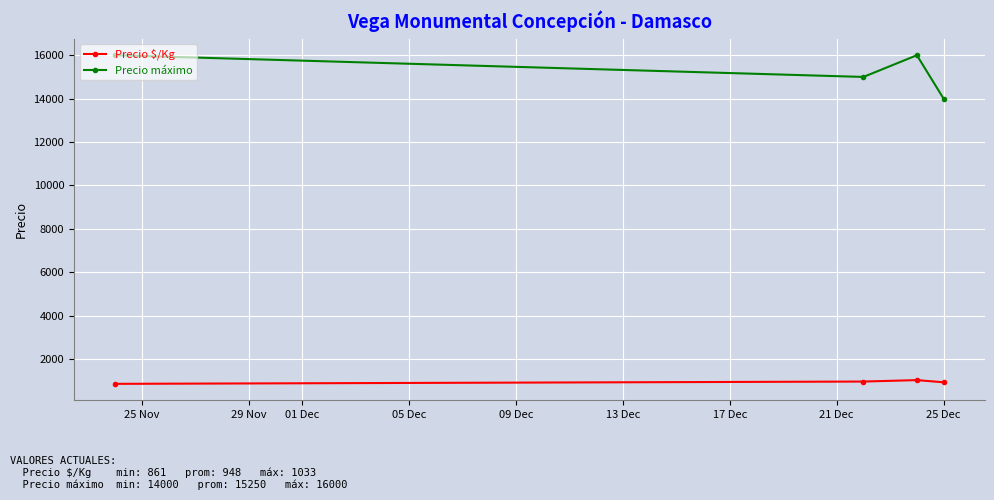

What is the value of the Precio máximo point at the 2nd from the left?

15000